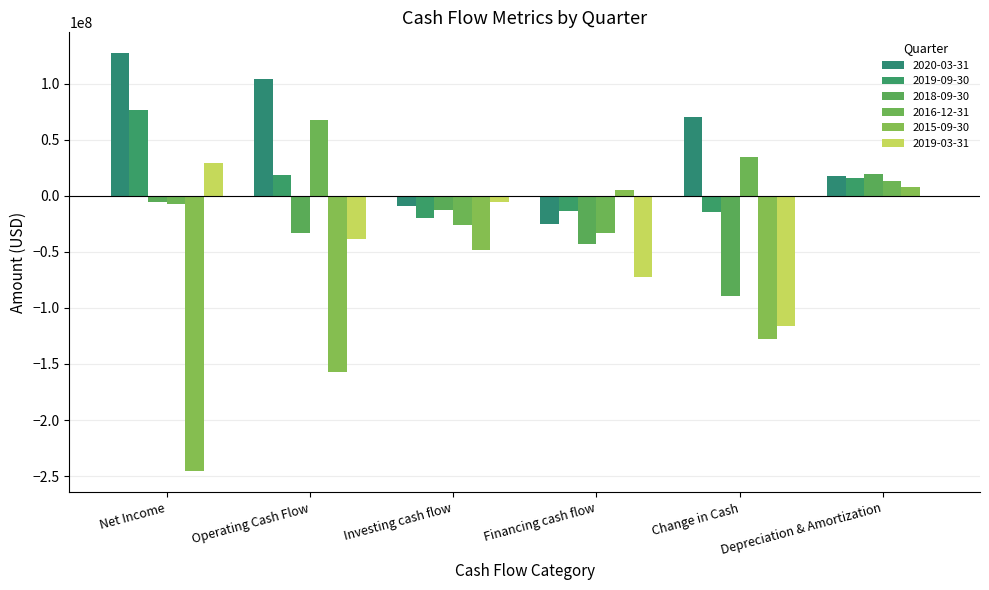

At which label does 2019-03-31 first exceed -5200000?

Net Income